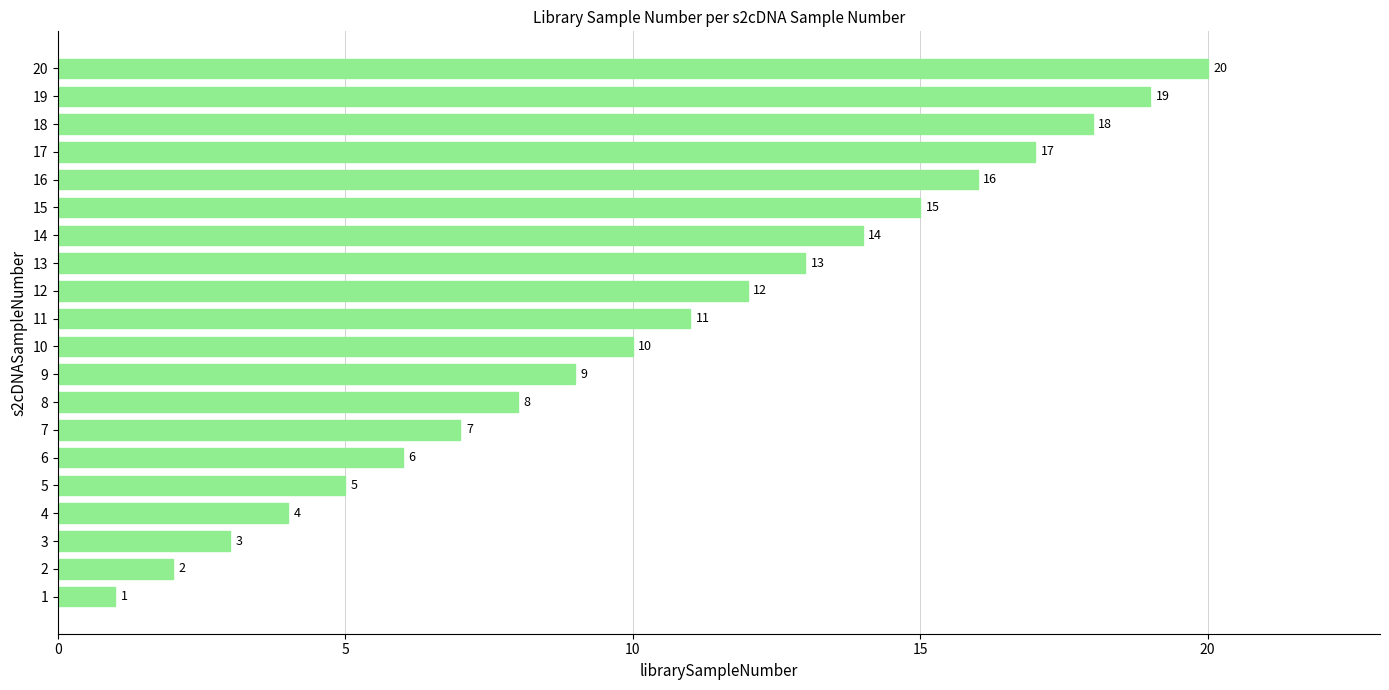

The value at 13 is 19. True or false?

False